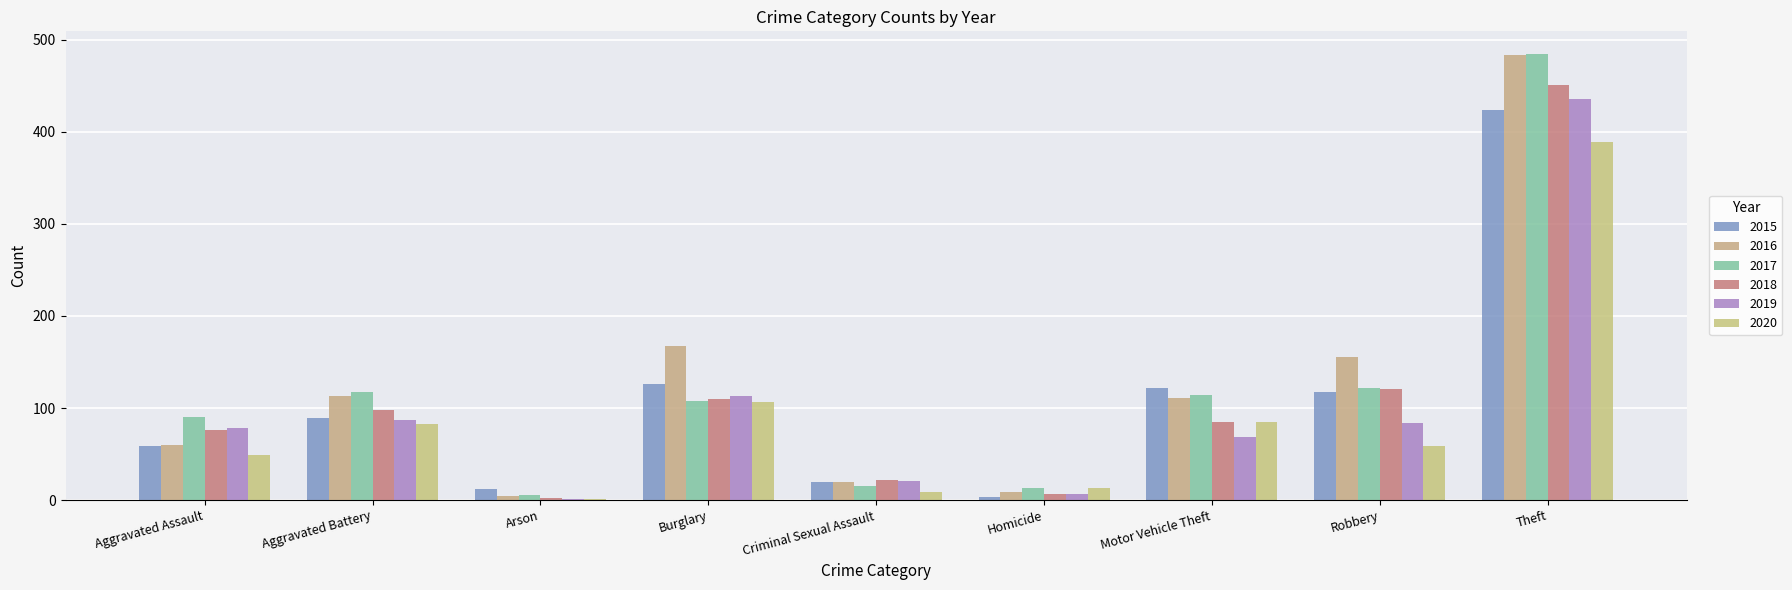

Rank the series by their maximum value, from highest to lowest.

2017, 2016, 2018, 2019, 2015, 2020